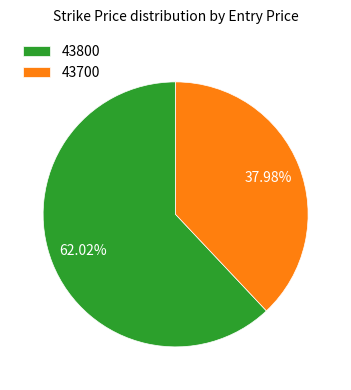

What percentage is the 43800 slice, to the nearest percent?

62%